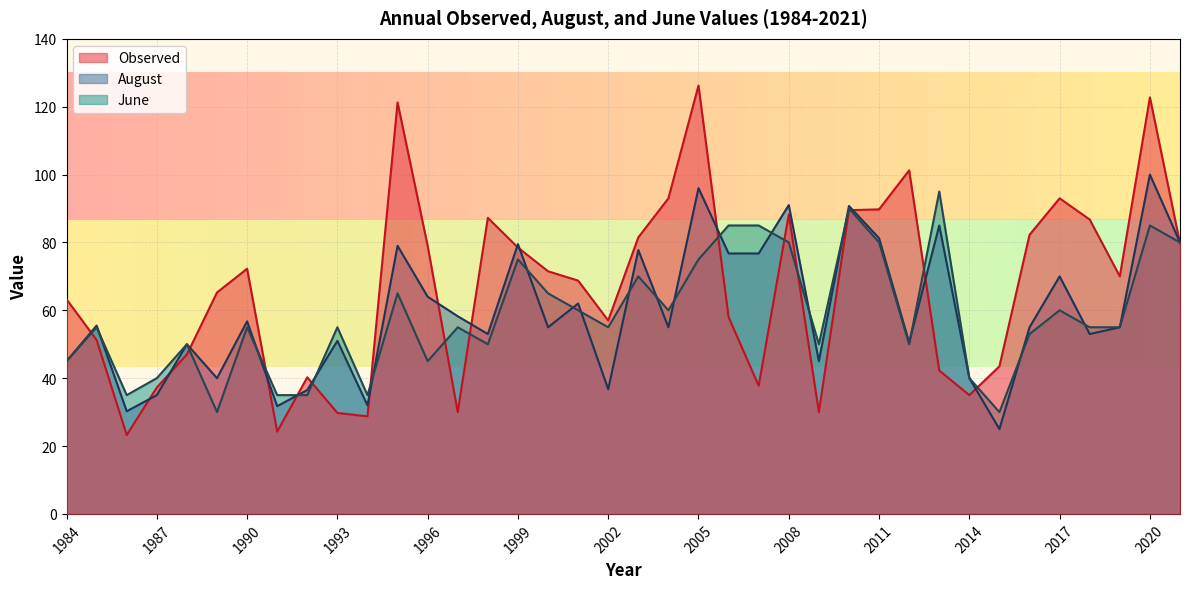

The Observed series shows 93.0 at 2017. True or false?

True